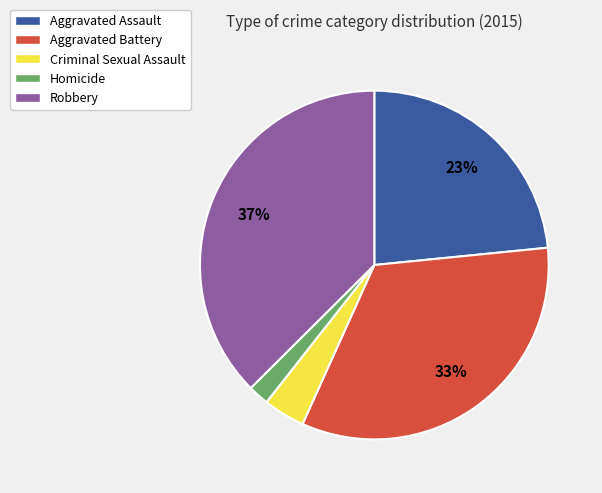

To the nearest percent, what is the average slice percentage?

20%